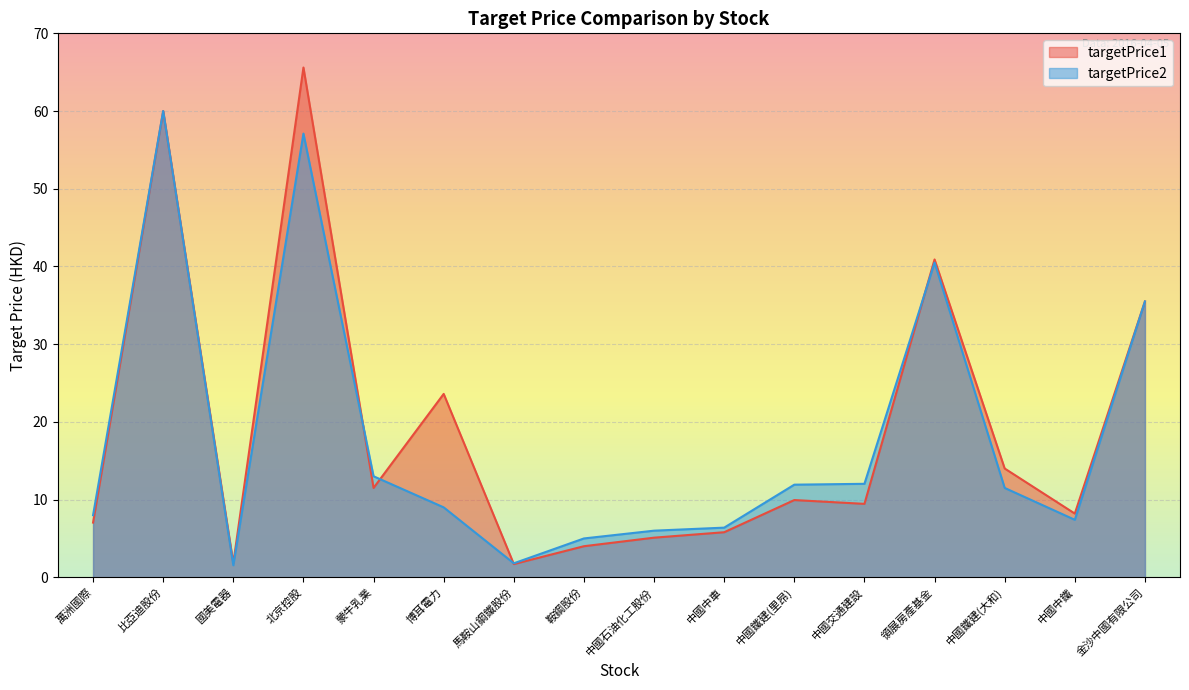

What is the label of the 16th point from the right?

萬洲國際